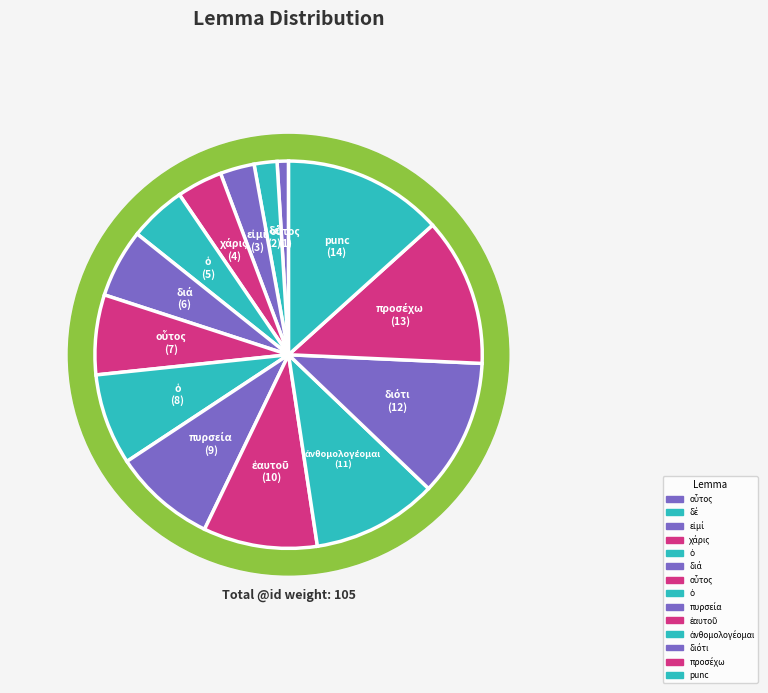

Count the number of slices in the pie.

14